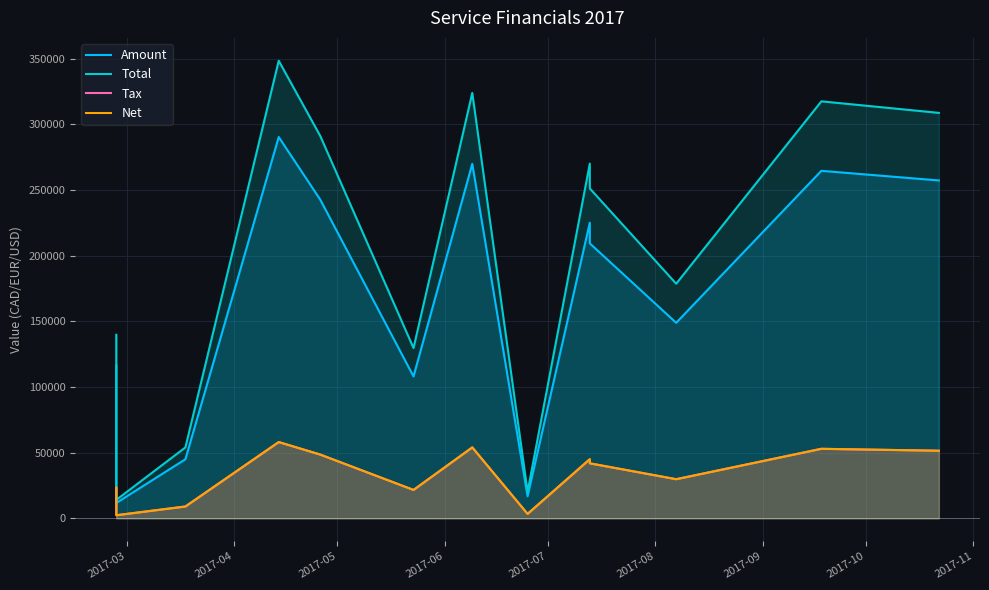

How many data points does each series have?

13